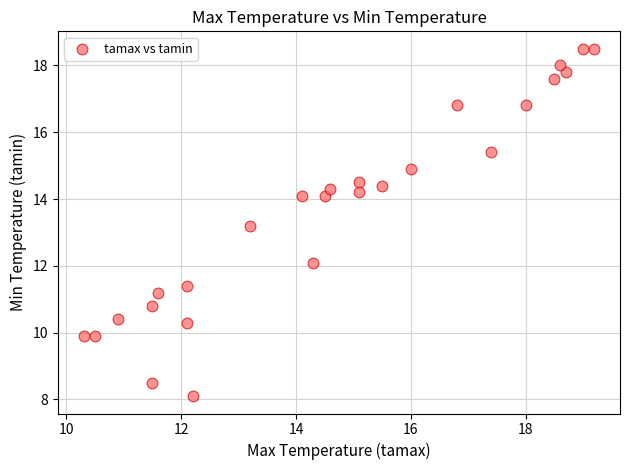

What is the range of Y values (max minus min)?

10.4